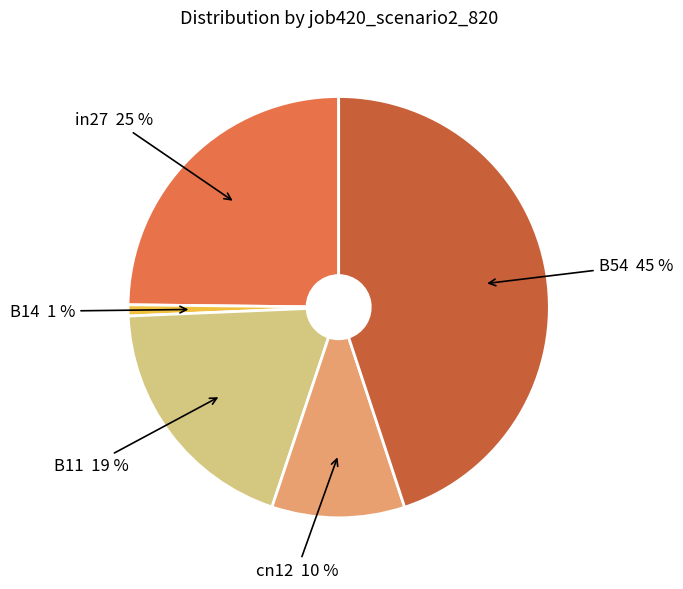

Do in27 and B54 together represent more than half of the pie?

Yes